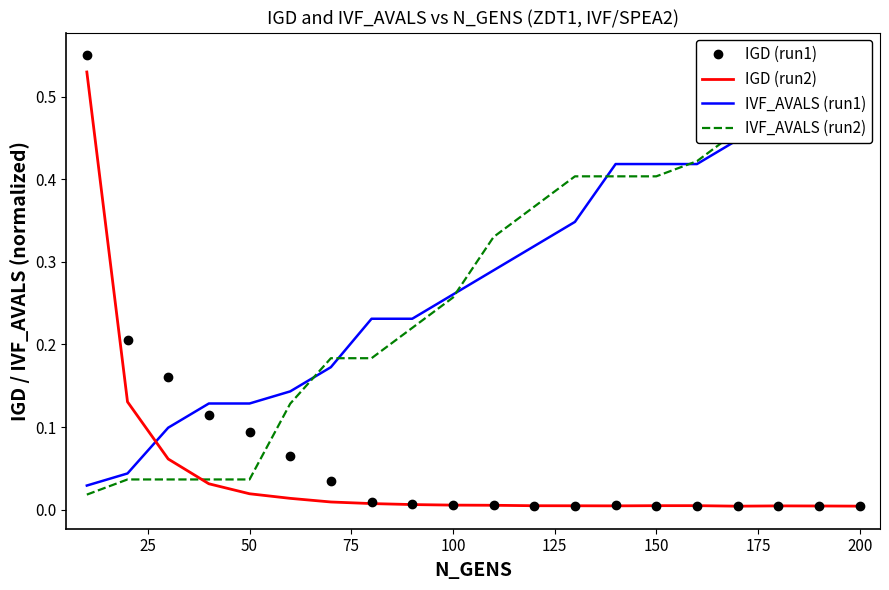

Is this an area chart (filled region under the line)?

No